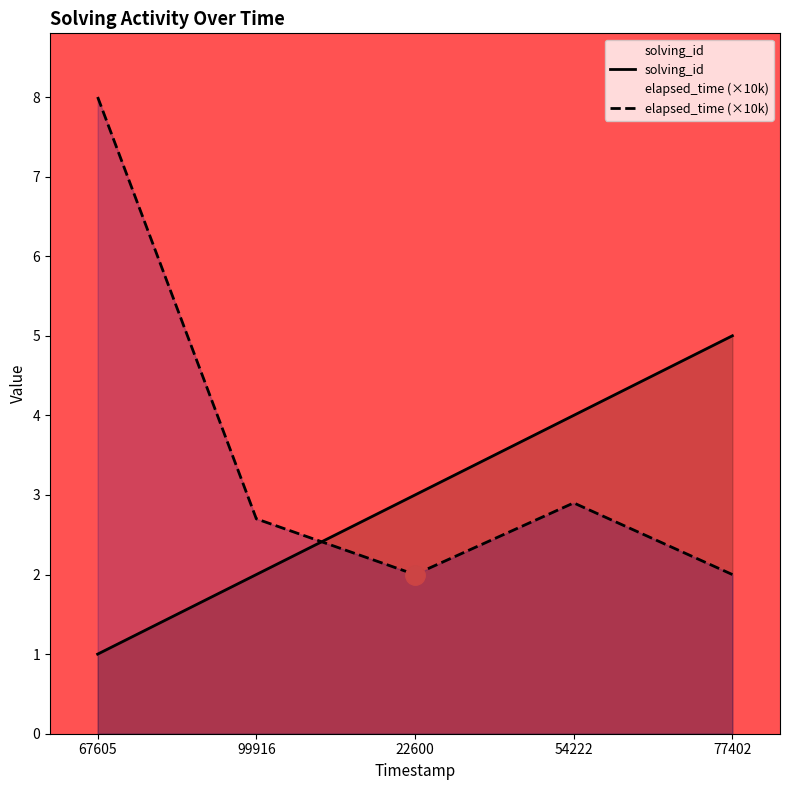

List the series in order of their peak value, lowest first.

solving_id, elapsed_time (×10k)